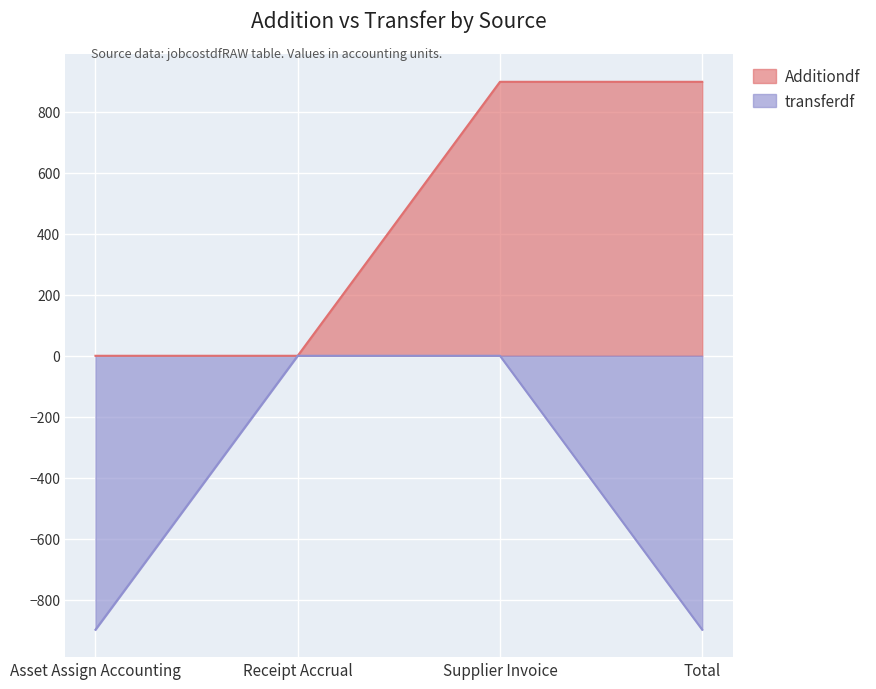

What is the difference between the maximum and minimum values in the transferdf series?

897.5